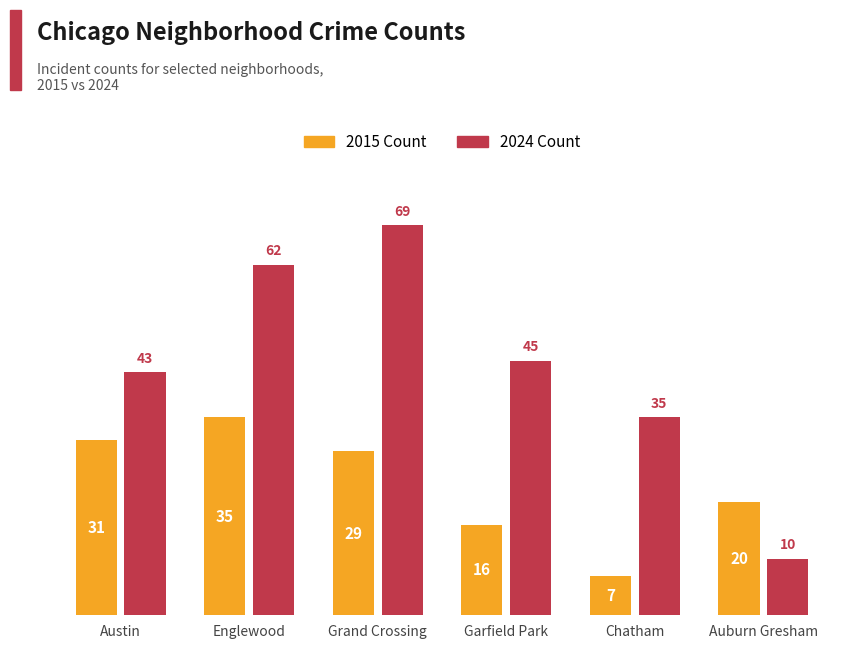

What is the difference between the highest and lowest values at Grand Crossing?

40